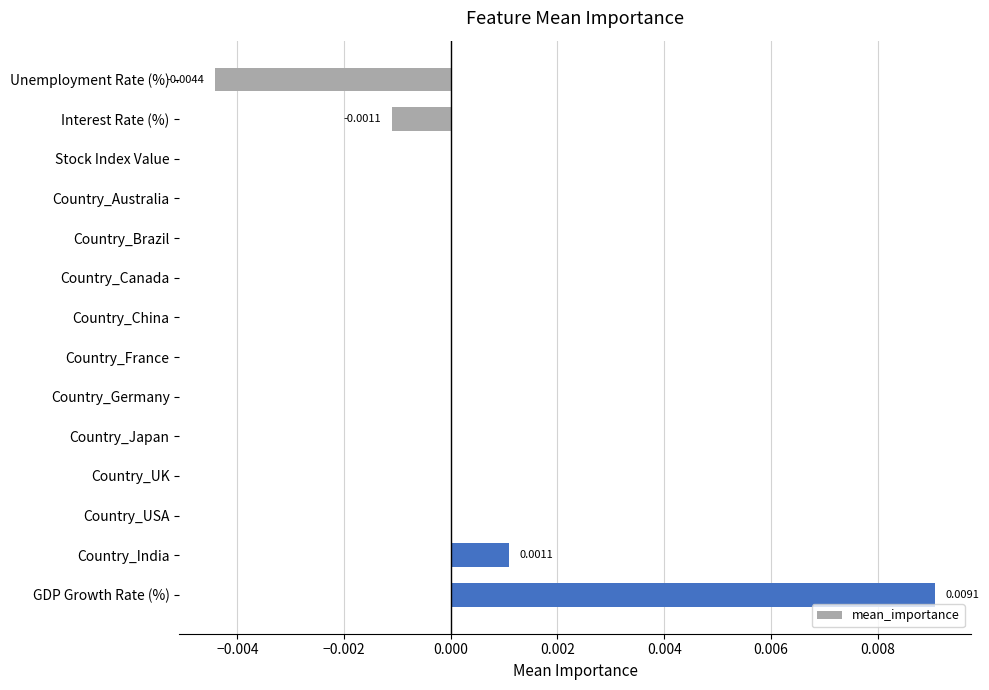

Which category has the highest value across all series?

GDP Growth Rate (%)